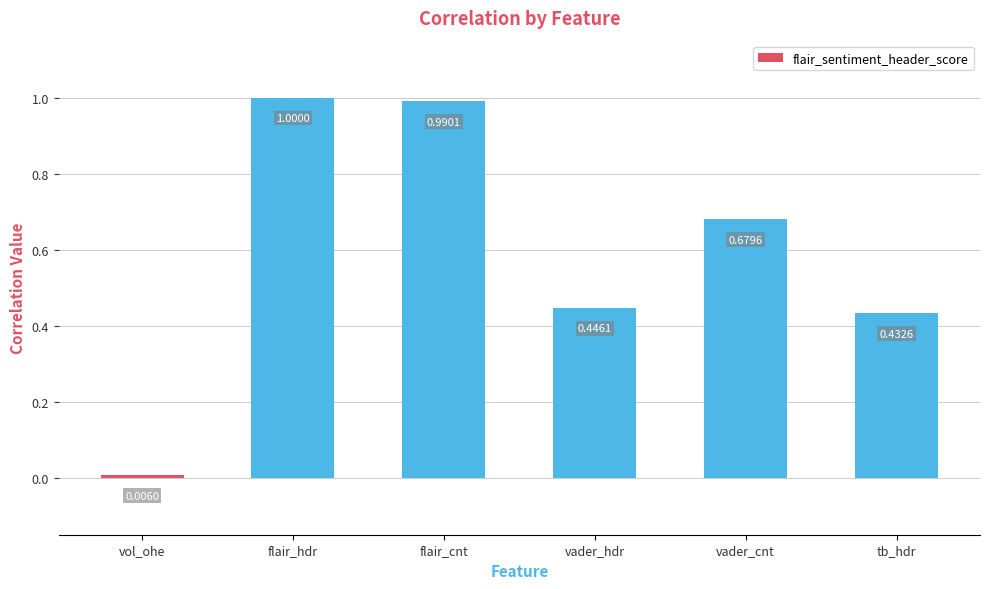

List the labels in order of value, largest first.

flair_hdr, flair_cnt, vader_cnt, vader_hdr, tb_hdr, vol_ohe